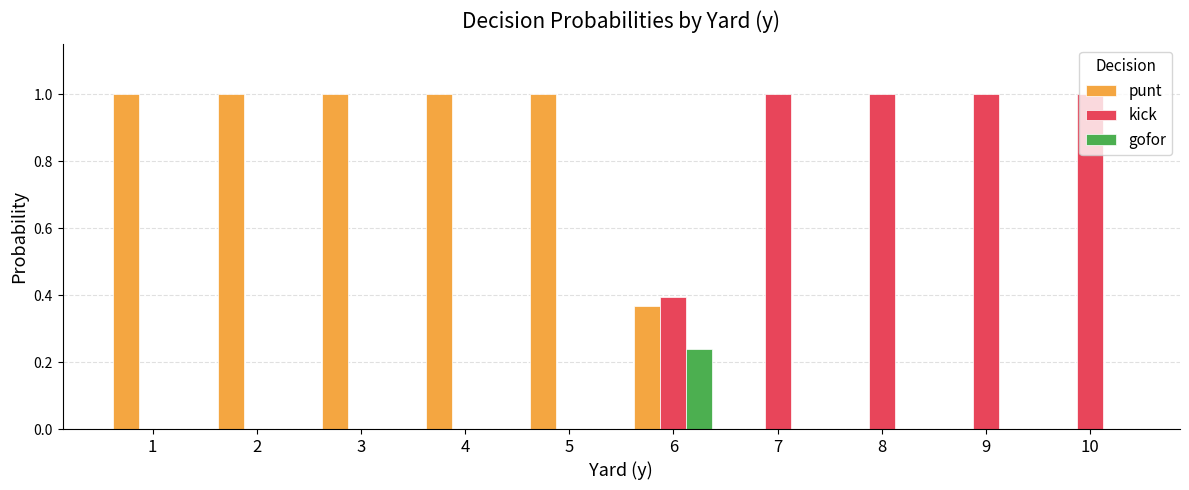

Which series has the largest total across all categories?

punt